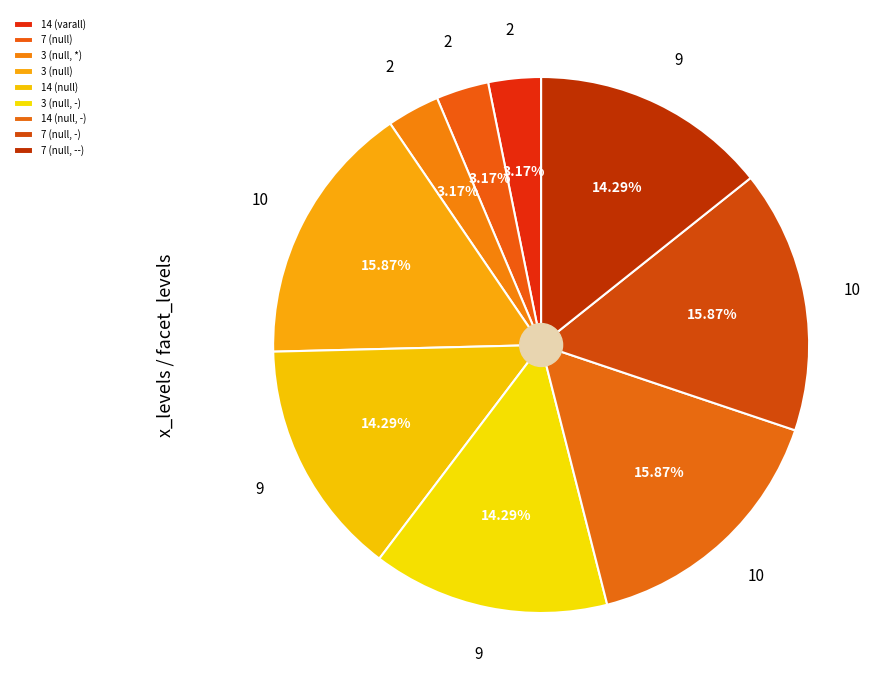

Does any single category account for the majority?

No